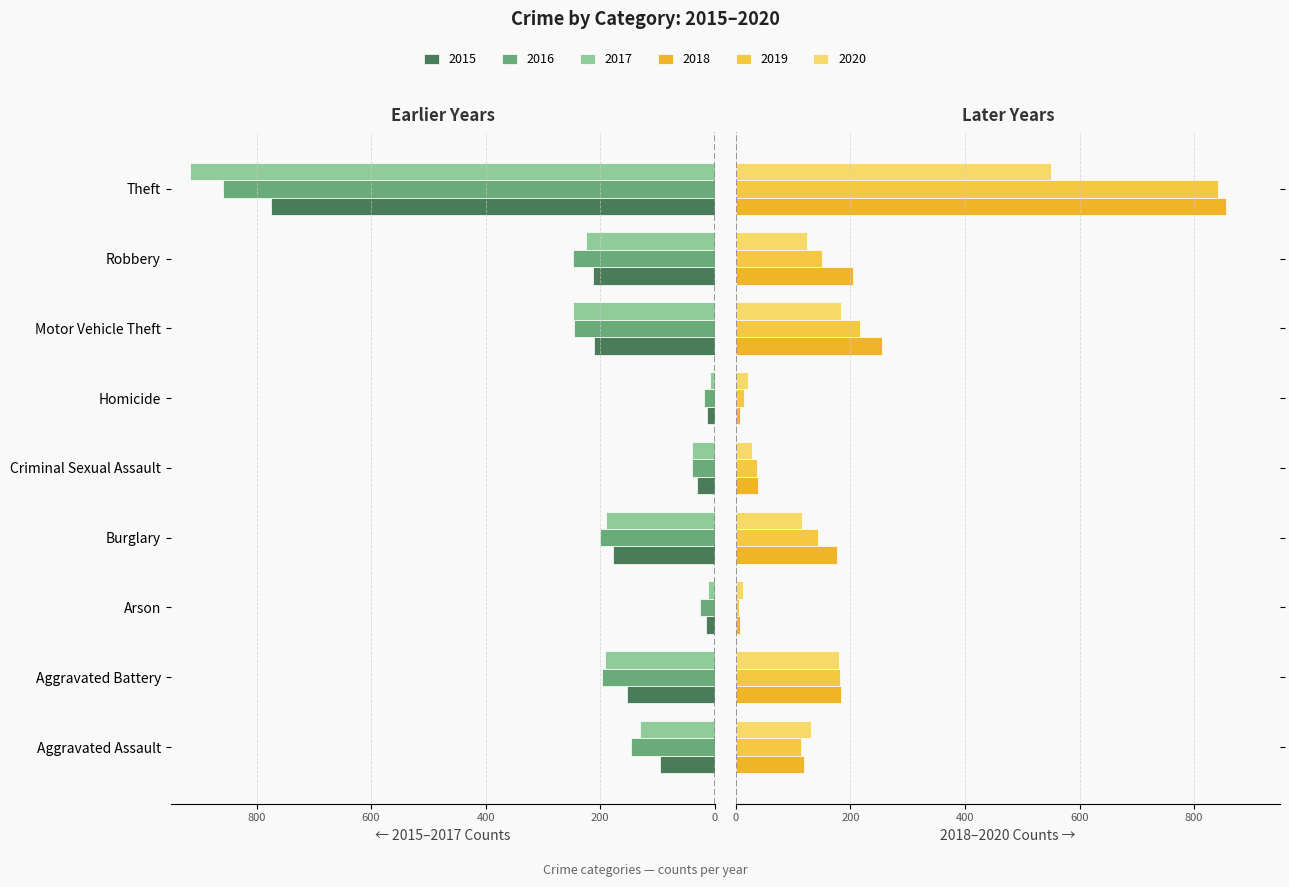

What is the sum of the 2017 values at Motor Vehicle Theft and Aggravated Battery?

-438